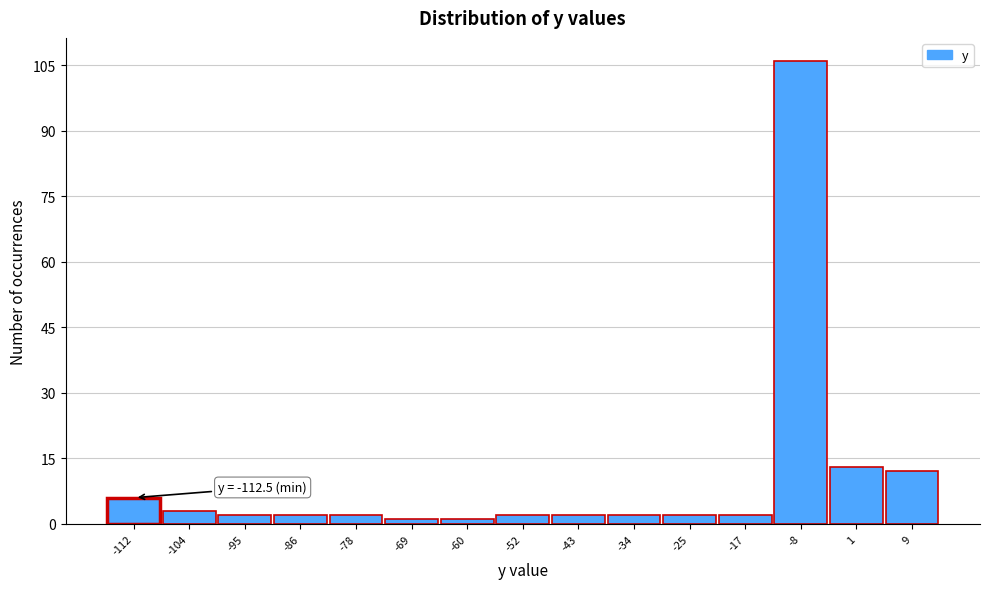

Reading left to right, what are all the values shown in this chart?

-112=6	-104=3	-95=2	-86=2	-78=2	-69=1	-60=1	-52=2	-43=2	-34=2	-25=2	-17=2	-8=106	1=13	9=12